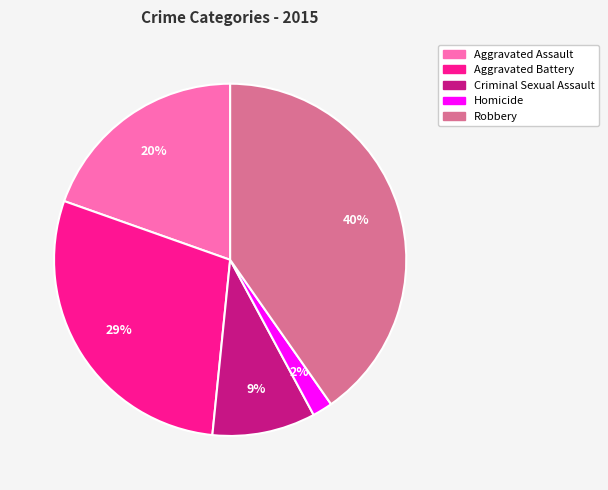

True or false: Robbery accounts for 40% of the total.

True